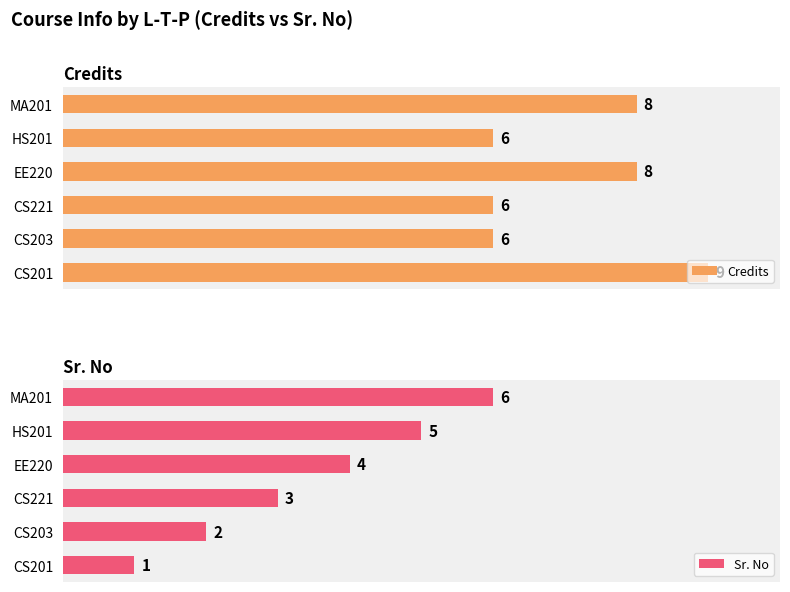

What are all the series names shown in the legend?

Credits, Sr. No